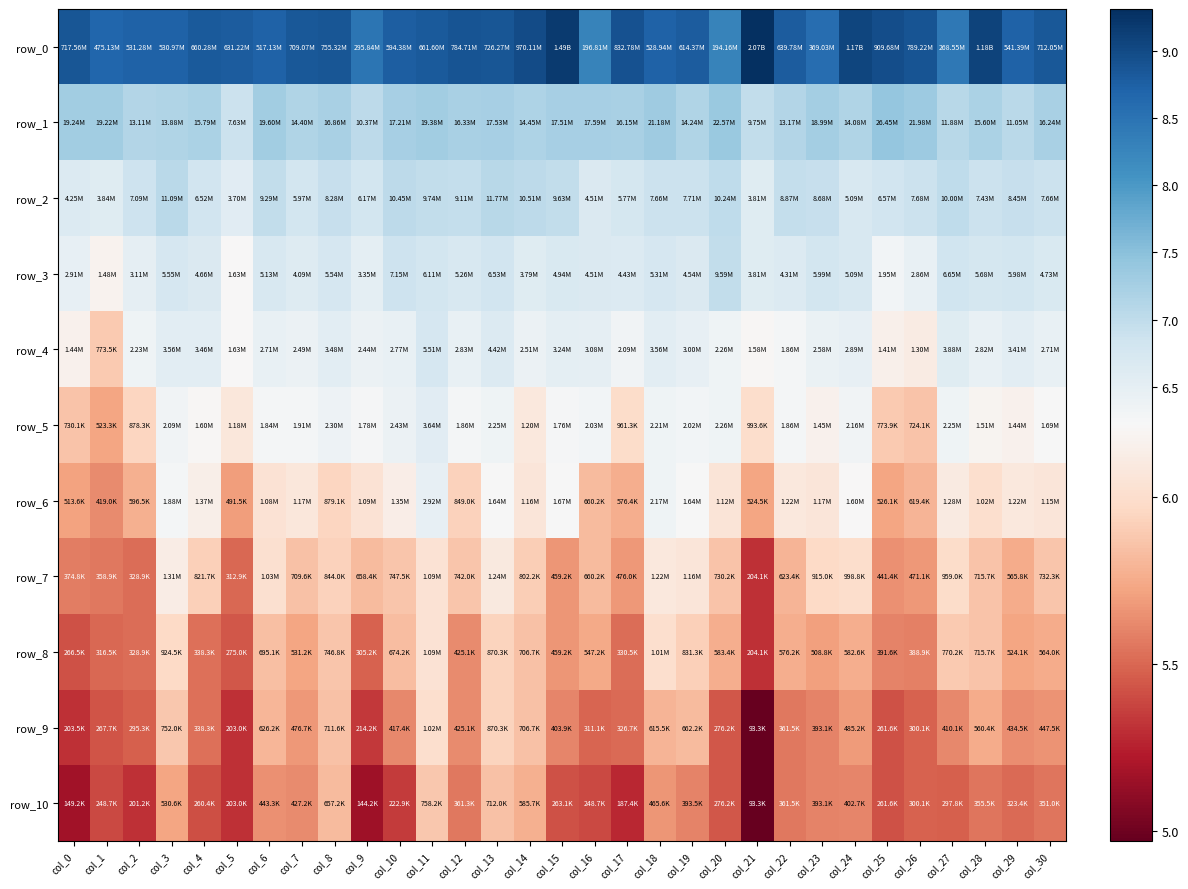

At which label does row_6 reach its peak?

col_11